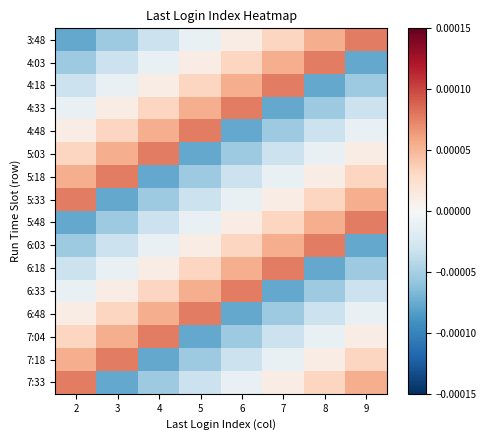

How many data points does each series have?

8